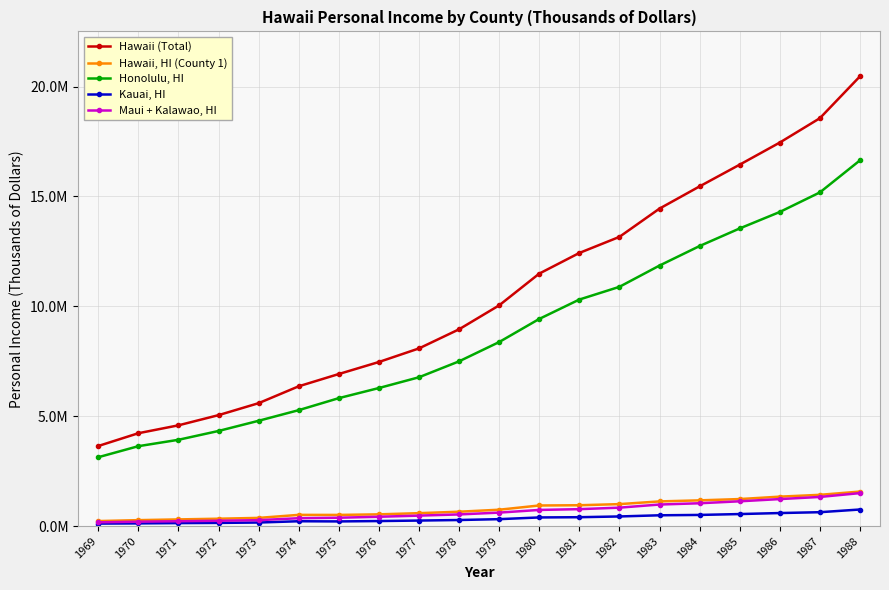

What are all the series names shown in the legend?

Hawaii (Total), Hawaii, HI (County 1), Honolulu, HI, Kauai, HI, Maui + Kalawao, HI